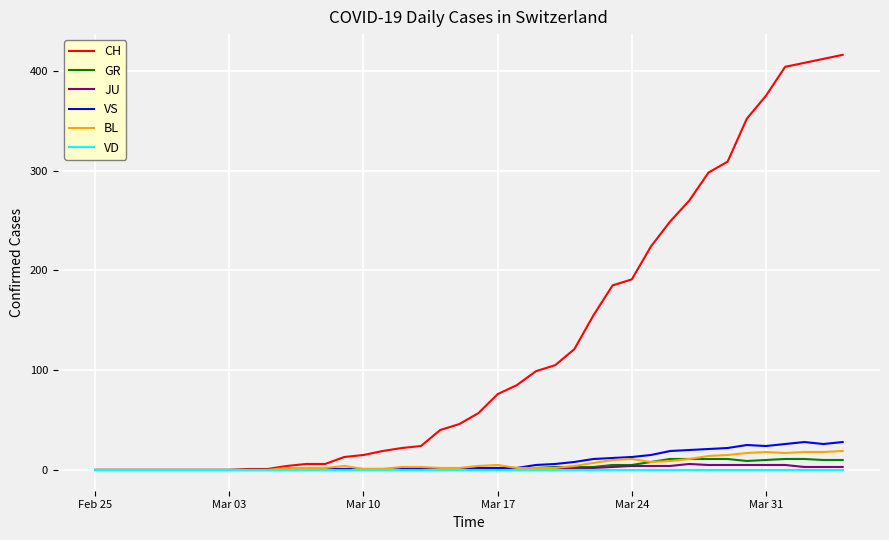

What are all the series names shown in the legend?

CH, GR, JU, VS, BL, VD